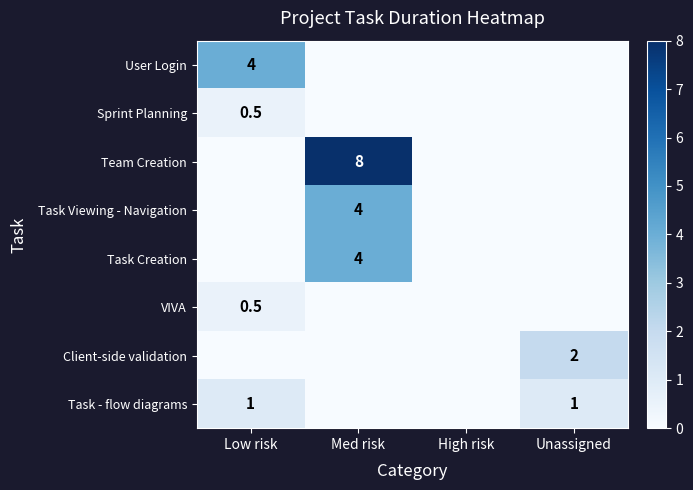

Is it true that Task - flow diagrams equals 1.4 at Unassigned?

False